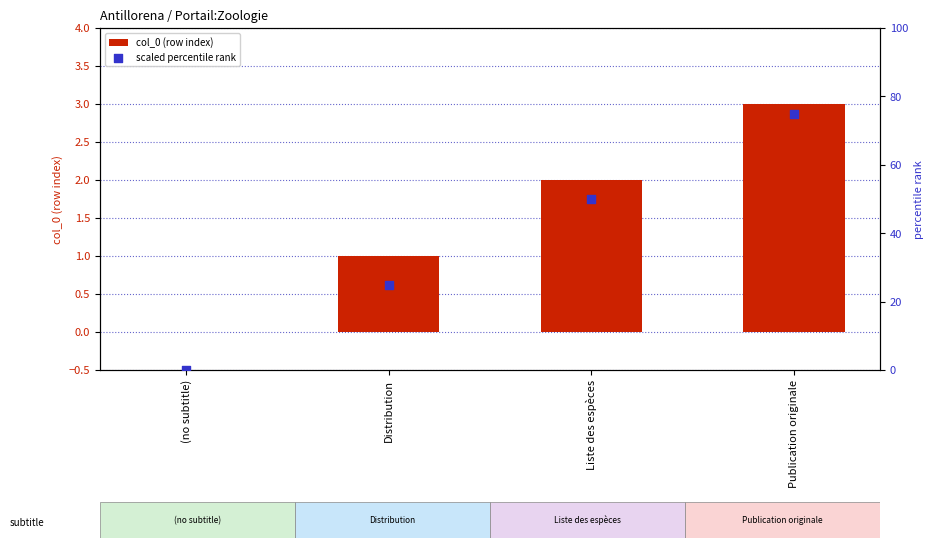

Which series contains the highest Y value?

scaled percentile rank